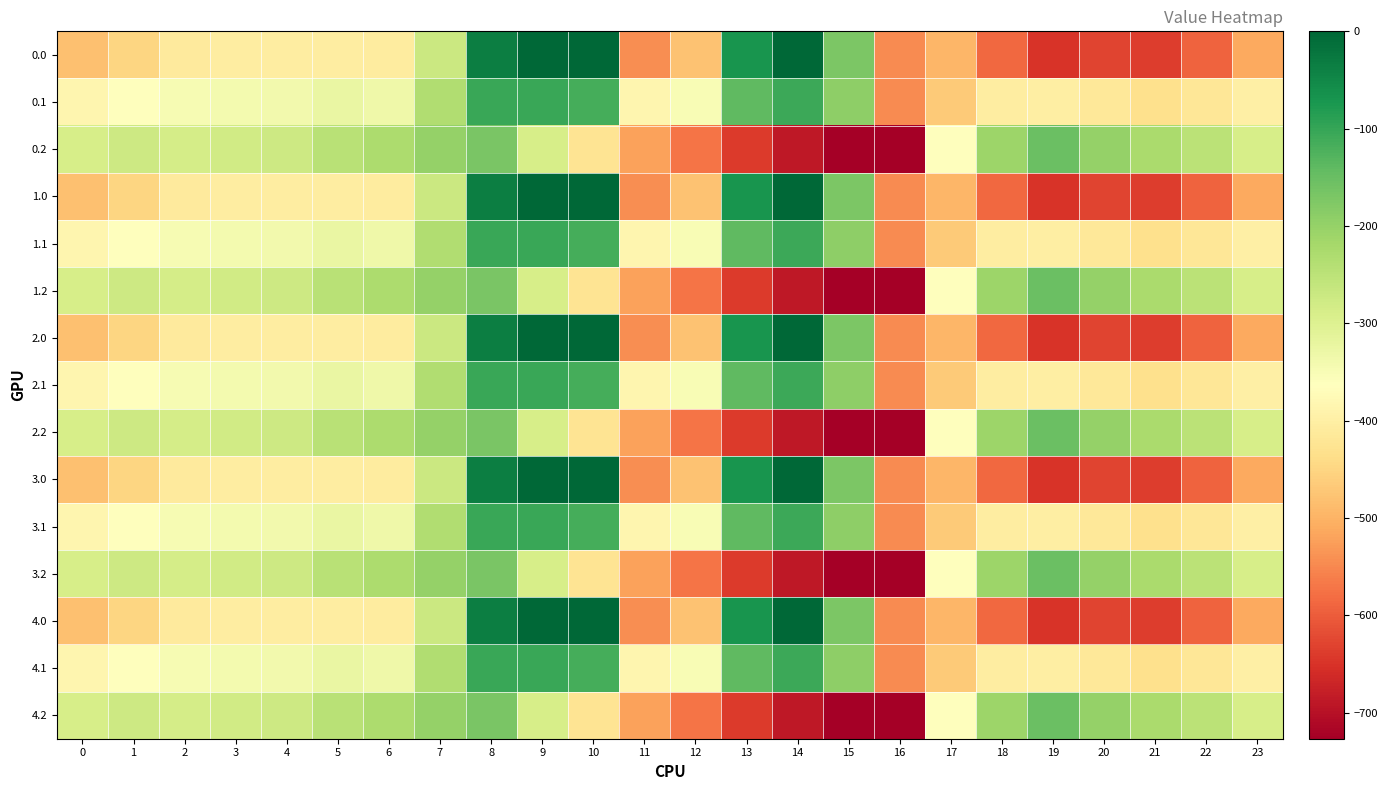

Reading left to right, transcribe all the data shown in this chart.

0.0: 0=-482.0	1=-449.5	2=-410.3	3=-404.4	4=-404.9	5=-403.8	6=-408.0	7=-270.7	8=-35.0	9=0.0	10=0.0	11=-544.3	12=-477.2	13=-70.2	14=-0.3	15=-172.8	16=-545.4	17=-494.8	18=-586.7	19=-649.2	20=-629.9	21=-638.4	22=-592.3	23=-511.3
0.1: 0=-384.6	1=-361.1	2=-347.9	3=-342.7	4=-339.6	5=-325.7	6=-332.2	7=-234.9	8=-102.3	9=-104.8	10=-114.0	11=-384.7	12=-350.8	13=-141.2	14=-105.5	15=-190.4	16=-547.3	17=-466.6	18=-405.4	19=-400.2	20=-414.5	21=-432.4	22=-419.9	23=-399.4
0.2: 0=-287.1	1=-272.7	2=-285.5	3=-281.0	4=-274.4	5=-245.0	6=-228.8	7=-199.0	8=-169.5	9=-288.5	10=-423.5	11=-520.6	12=-571.2	13=-640.4	14=-687.4	15=-725.8	16=-726.6	17=-362.4	18=-210.0	19=-151.0	20=-199.2	21=-226.4	22=-247.4	23=-287.5
1.0: 0=-482.0	1=-449.5	2=-410.3	3=-404.4	4=-404.9	5=-403.8	6=-408.0	7=-270.7	8=-35.0	9=0.0	10=0.0	11=-544.3	12=-477.2	13=-70.2	14=-0.3	15=-172.8	16=-545.4	17=-494.8	18=-586.7	19=-649.2	20=-629.9	21=-638.4	22=-592.3	23=-511.3
1.1: 0=-384.6	1=-361.1	2=-347.9	3=-342.7	4=-339.6	5=-325.7	6=-332.2	7=-234.9	8=-102.3	9=-104.8	10=-114.0	11=-384.7	12=-350.8	13=-141.2	14=-105.5	15=-190.4	16=-547.3	17=-466.6	18=-405.4	19=-400.2	20=-414.5	21=-432.4	22=-419.9	23=-399.4
1.2: 0=-287.1	1=-272.7	2=-285.5	3=-281.0	4=-274.4	5=-245.0	6=-228.8	7=-199.0	8=-169.5	9=-288.5	10=-423.5	11=-520.6	12=-571.2	13=-640.4	14=-687.4	15=-725.8	16=-726.6	17=-362.4	18=-210.0	19=-151.0	20=-199.2	21=-226.4	22=-247.4	23=-287.5
2.0: 0=-482.0	1=-449.5	2=-410.3	3=-404.4	4=-404.9	5=-403.8	6=-408.0	7=-270.7	8=-35.0	9=0.0	10=0.0	11=-544.3	12=-477.2	13=-70.2	14=-0.3	15=-172.8	16=-545.4	17=-494.8	18=-586.7	19=-649.2	20=-629.9	21=-638.4	22=-592.3	23=-511.3
2.1: 0=-384.6	1=-361.1	2=-347.9	3=-342.7	4=-339.6	5=-325.7	6=-332.2	7=-234.9	8=-102.3	9=-104.8	10=-114.0	11=-384.7	12=-350.8	13=-141.2	14=-105.5	15=-190.4	16=-547.3	17=-466.6	18=-405.4	19=-400.2	20=-414.5	21=-432.4	22=-419.9	23=-399.4
2.2: 0=-287.1	1=-272.7	2=-285.5	3=-281.0	4=-274.4	5=-245.0	6=-228.8	7=-199.0	8=-169.5	9=-288.5	10=-423.5	11=-520.6	12=-571.2	13=-640.4	14=-687.4	15=-725.8	16=-726.6	17=-362.4	18=-210.0	19=-151.0	20=-199.2	21=-226.4	22=-247.4	23=-287.5
3.0: 0=-482.0	1=-449.5	2=-410.3	3=-404.4	4=-404.9	5=-403.8	6=-408.0	7=-270.7	8=-35.0	9=0.0	10=0.0	11=-544.3	12=-477.2	13=-70.2	14=-0.3	15=-172.8	16=-545.4	17=-494.8	18=-586.7	19=-649.2	20=-629.9	21=-638.4	22=-592.3	23=-511.3
3.1: 0=-384.6	1=-361.1	2=-347.9	3=-342.7	4=-339.6	5=-325.7	6=-332.2	7=-234.9	8=-102.3	9=-104.8	10=-114.0	11=-384.7	12=-350.8	13=-141.2	14=-105.5	15=-190.4	16=-547.3	17=-466.6	18=-405.4	19=-400.2	20=-414.5	21=-432.4	22=-419.9	23=-399.4
3.2: 0=-287.1	1=-272.7	2=-285.5	3=-281.0	4=-274.4	5=-245.0	6=-228.8	7=-199.0	8=-169.5	9=-288.5	10=-423.5	11=-520.6	12=-571.2	13=-640.4	14=-687.4	15=-725.8	16=-726.6	17=-362.4	18=-210.0	19=-151.0	20=-199.2	21=-226.4	22=-247.4	23=-287.5
4.0: 0=-482.0	1=-449.5	2=-410.3	3=-404.4	4=-404.9	5=-403.8	6=-408.0	7=-270.7	8=-35.0	9=0.0	10=0.0	11=-544.3	12=-477.2	13=-70.2	14=-0.3	15=-172.8	16=-545.4	17=-494.8	18=-586.7	19=-649.2	20=-629.9	21=-638.4	22=-592.3	23=-511.3
4.1: 0=-384.6	1=-361.1	2=-347.9	3=-342.7	4=-339.6	5=-325.7	6=-332.2	7=-234.9	8=-102.3	9=-104.8	10=-114.0	11=-384.7	12=-350.8	13=-141.2	14=-105.5	15=-190.4	16=-547.3	17=-466.6	18=-405.4	19=-400.2	20=-414.5	21=-432.4	22=-419.9	23=-399.4
4.2: 0=-287.1	1=-272.7	2=-285.5	3=-281.0	4=-274.4	5=-245.0	6=-228.8	7=-199.0	8=-169.5	9=-288.5	10=-423.5	11=-520.6	12=-571.2	13=-640.4	14=-687.4	15=-725.8	16=-726.6	17=-362.4	18=-210.0	19=-151.0	20=-199.2	21=-226.4	22=-247.4	23=-287.5